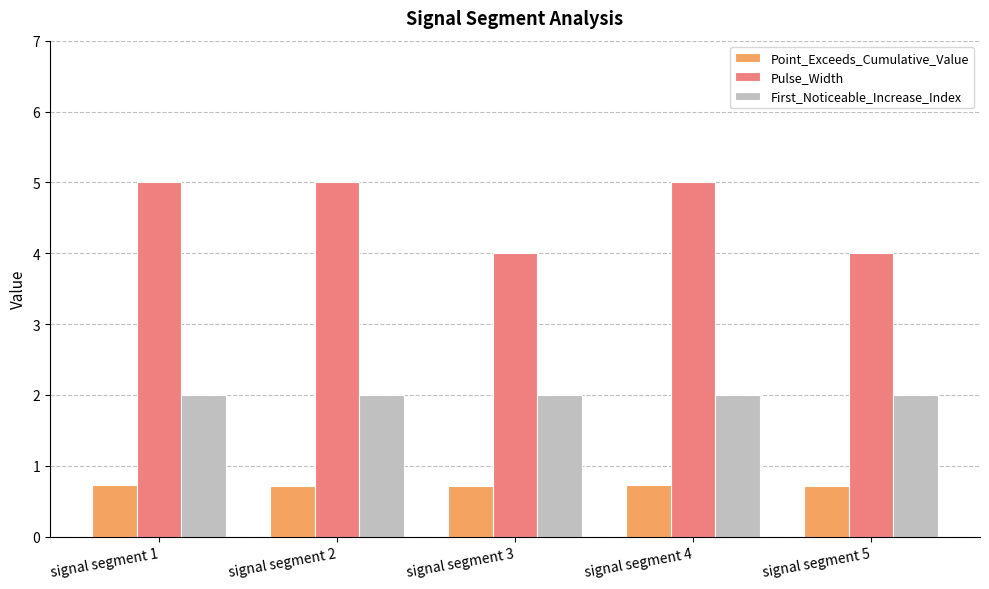

The Point_Exceeds_Cumulative_Value series shows 0.3 at signal segment 5. True or false?

False